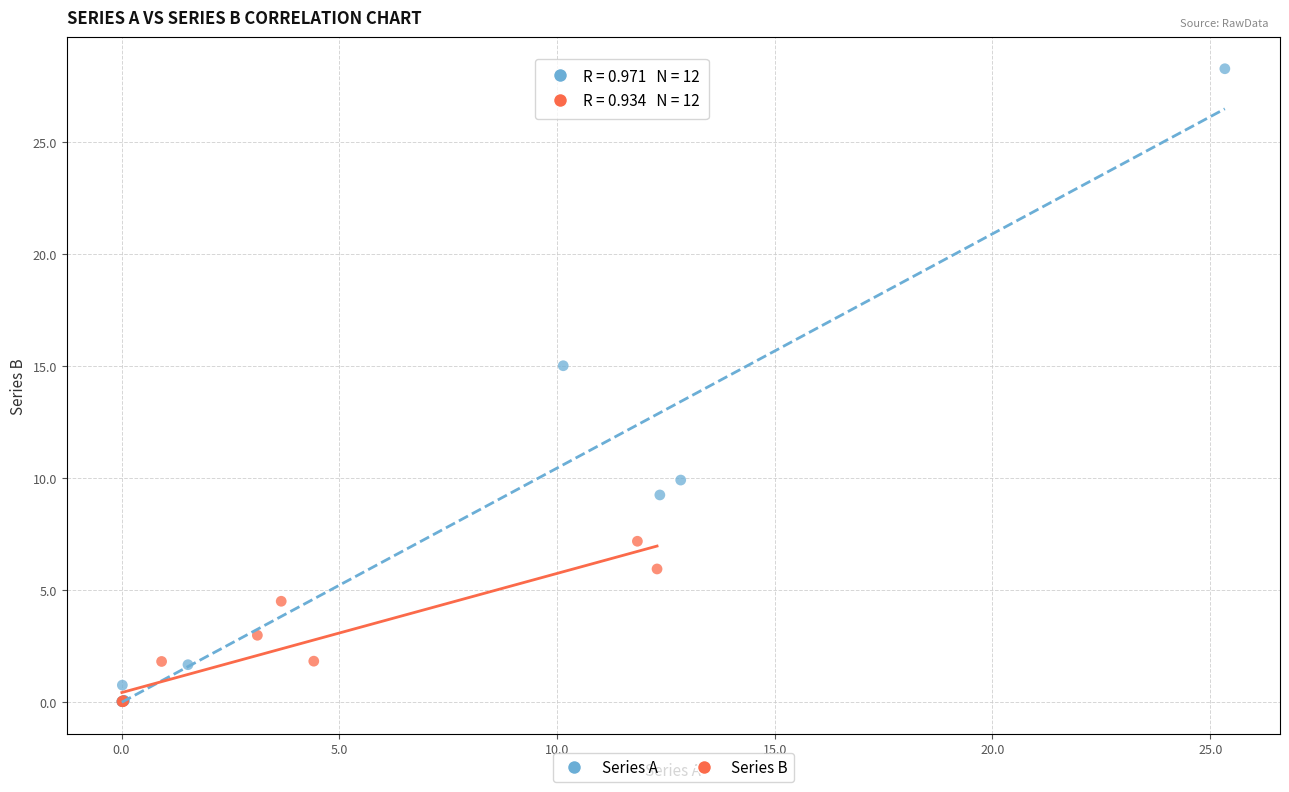

Which series has the largest Y range (max minus min)?

Series A